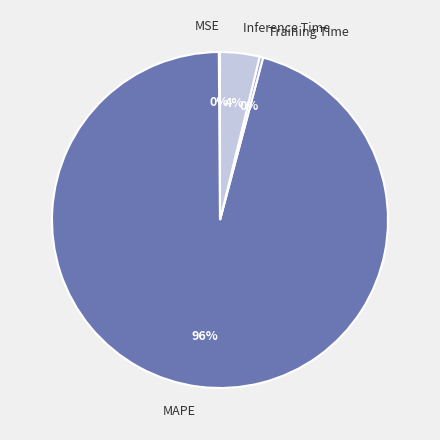

Does MAPE account for over 50% of the chart?

Yes